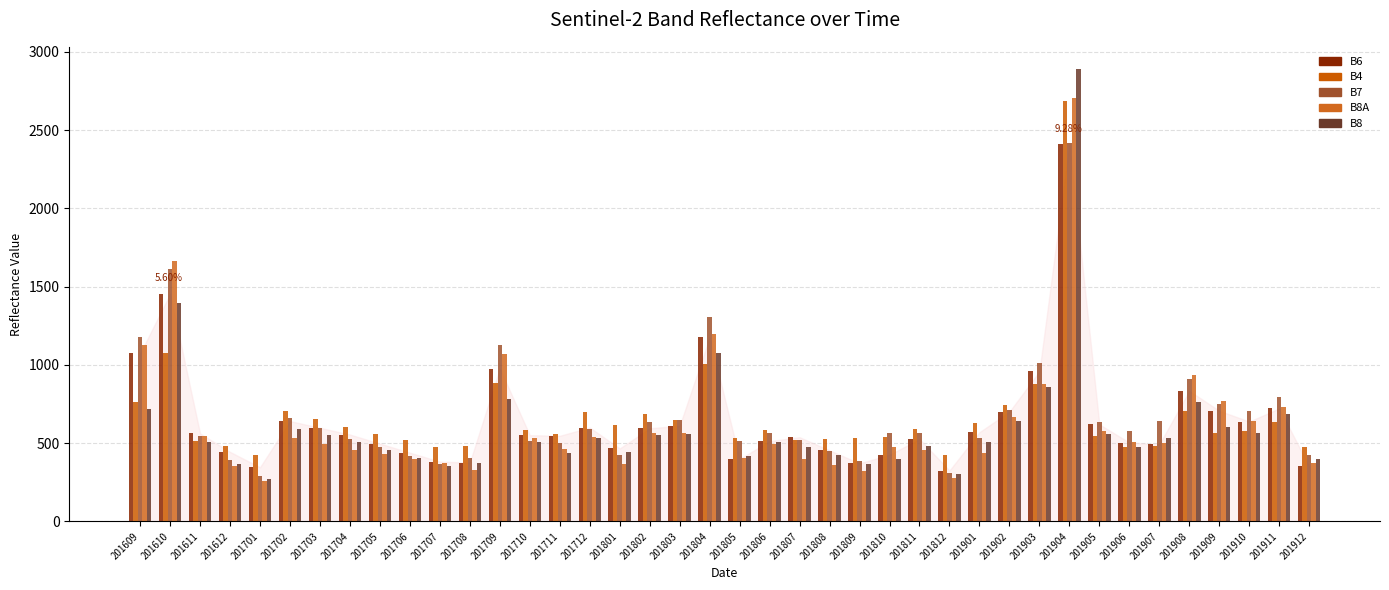

Rank the categories by B8 value from lowest to highest.

201701, 201812, 201707, 201612, 201809, 201708, 201912, 201810, 201706, 201805, 201808, 201711, 201801, 201705, 201906, 201807, 201811, 201806, 201710, 201901, 201611, 201704, 201712, 201907, 201703, 201802, 201905, 201803, 201910, 201702, 201909, 201902, 201911, 201609, 201908, 201709, 201903, 201804, 201610, 201904